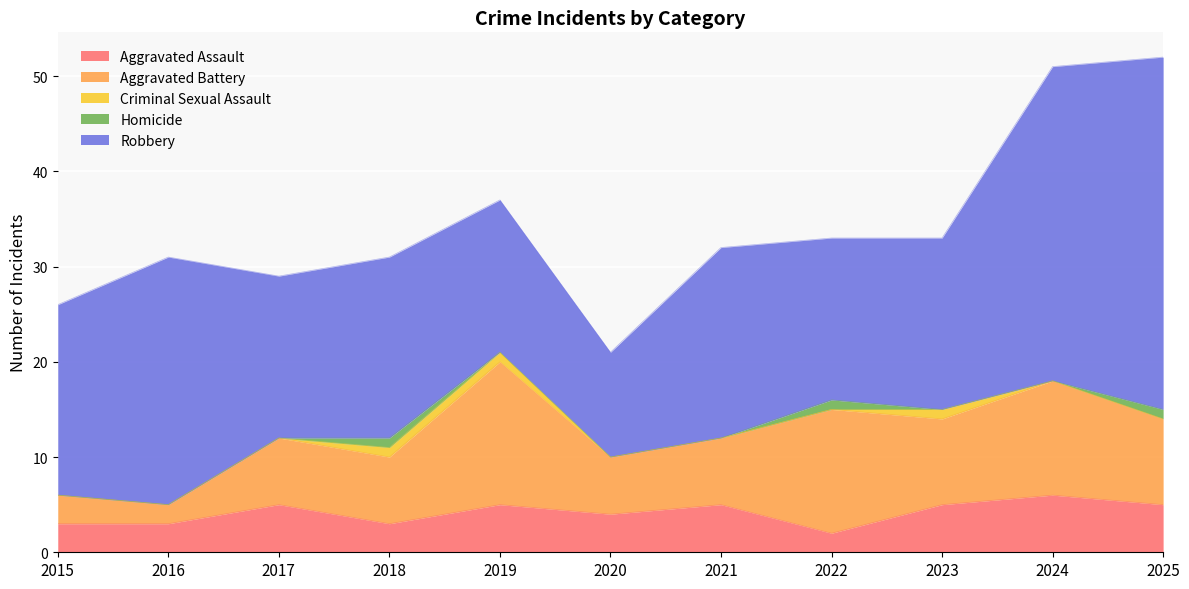

What is the difference between the second highest and minimum values in the Aggravated Assault series?

3